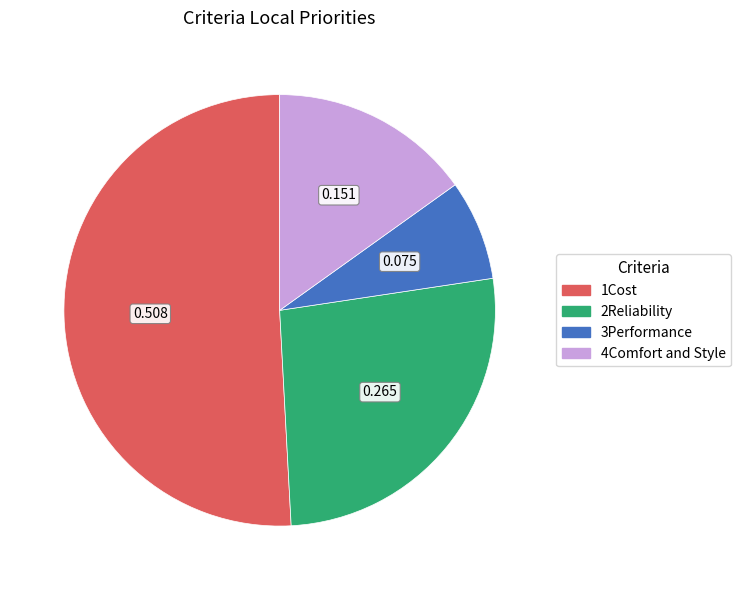

Which category has the smallest portion of the pie?

3Performance